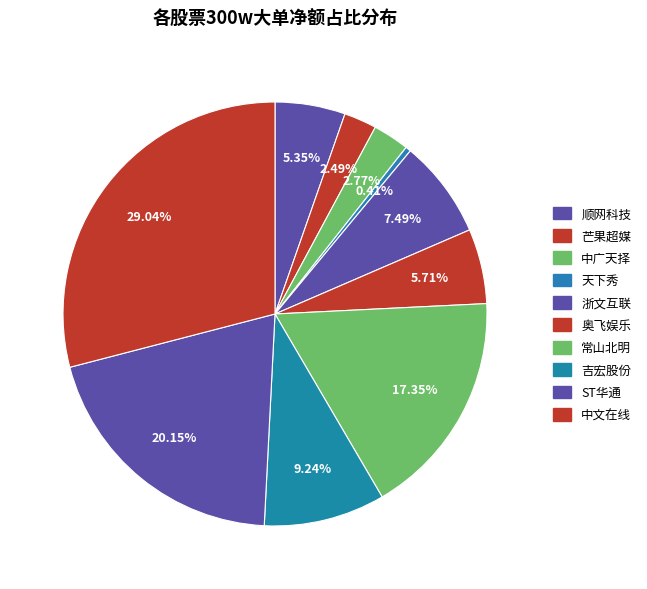

Is there a majority slice in this chart?

No